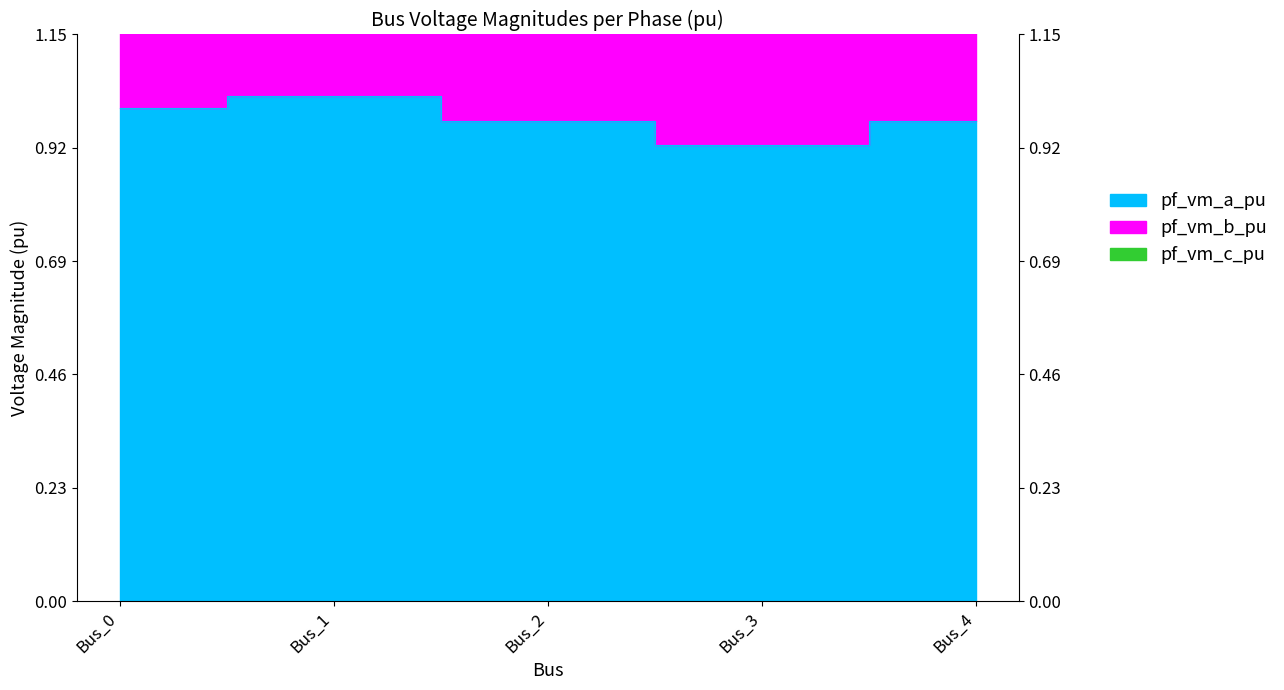

What is the value of the pf_vm_b_pu point at the 4th from the left?

2.3